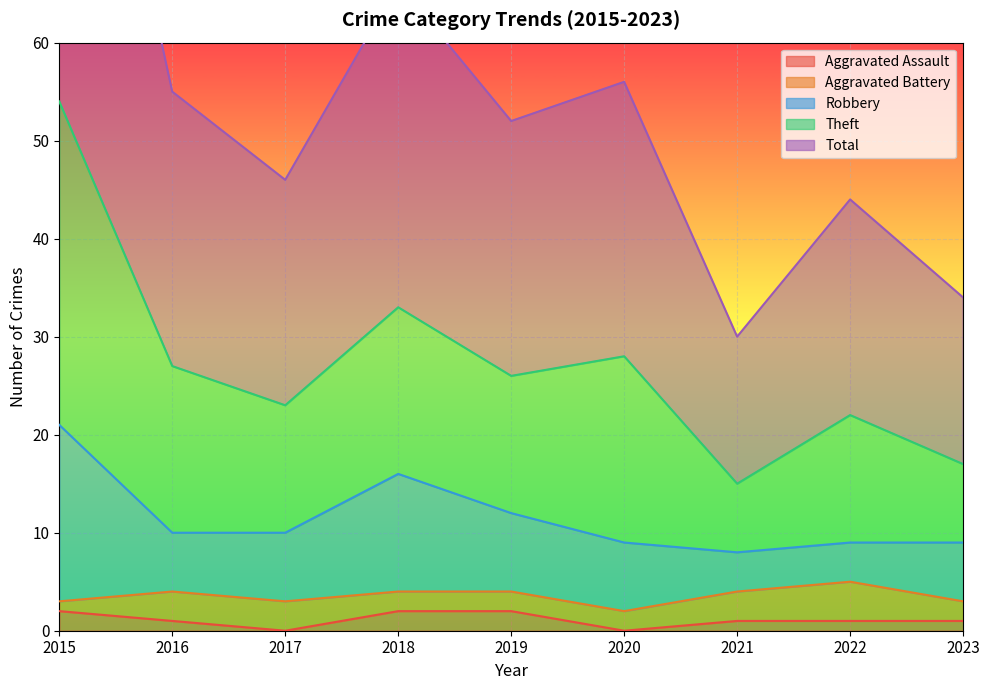

What is the spread (max minus min) of values at 2023?

33